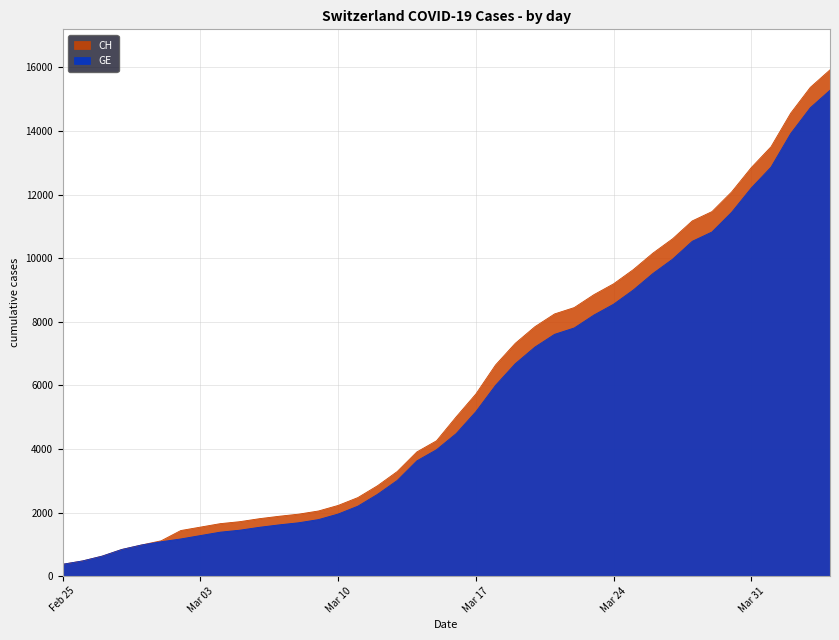

What is the smallest value displayed?

375